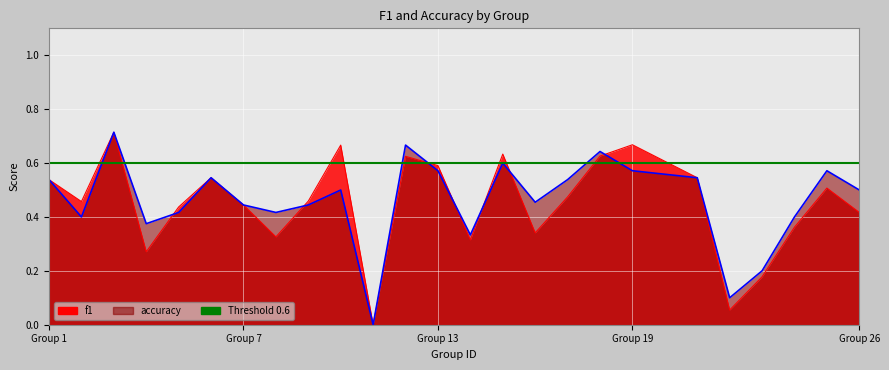

What is the value of the accuracy point at the 16th from the left?

0.5